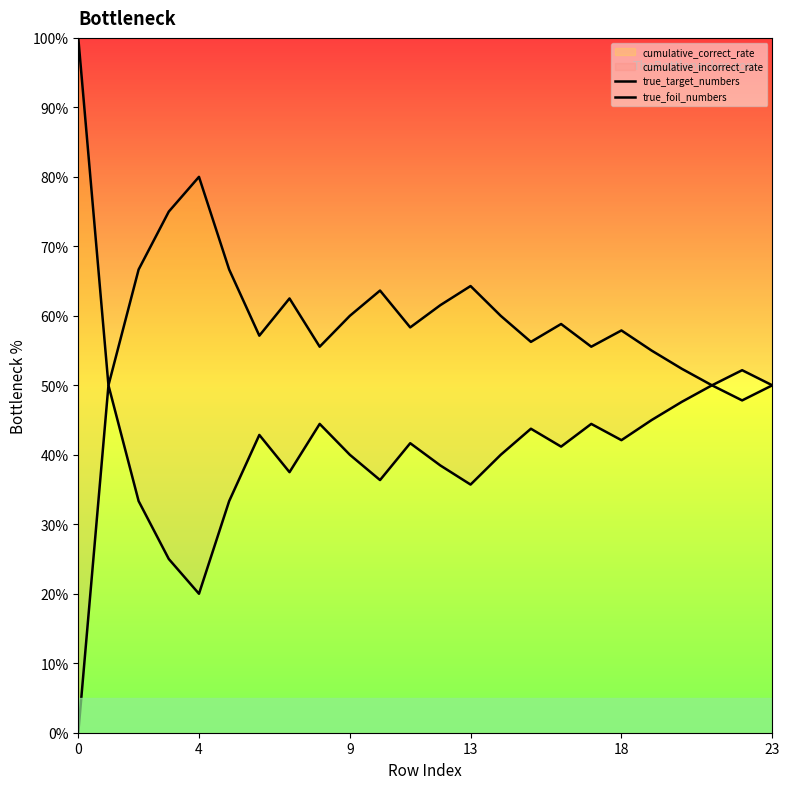

True or false: true_foil_numbers and true_target_numbers intersect in this chart.

False